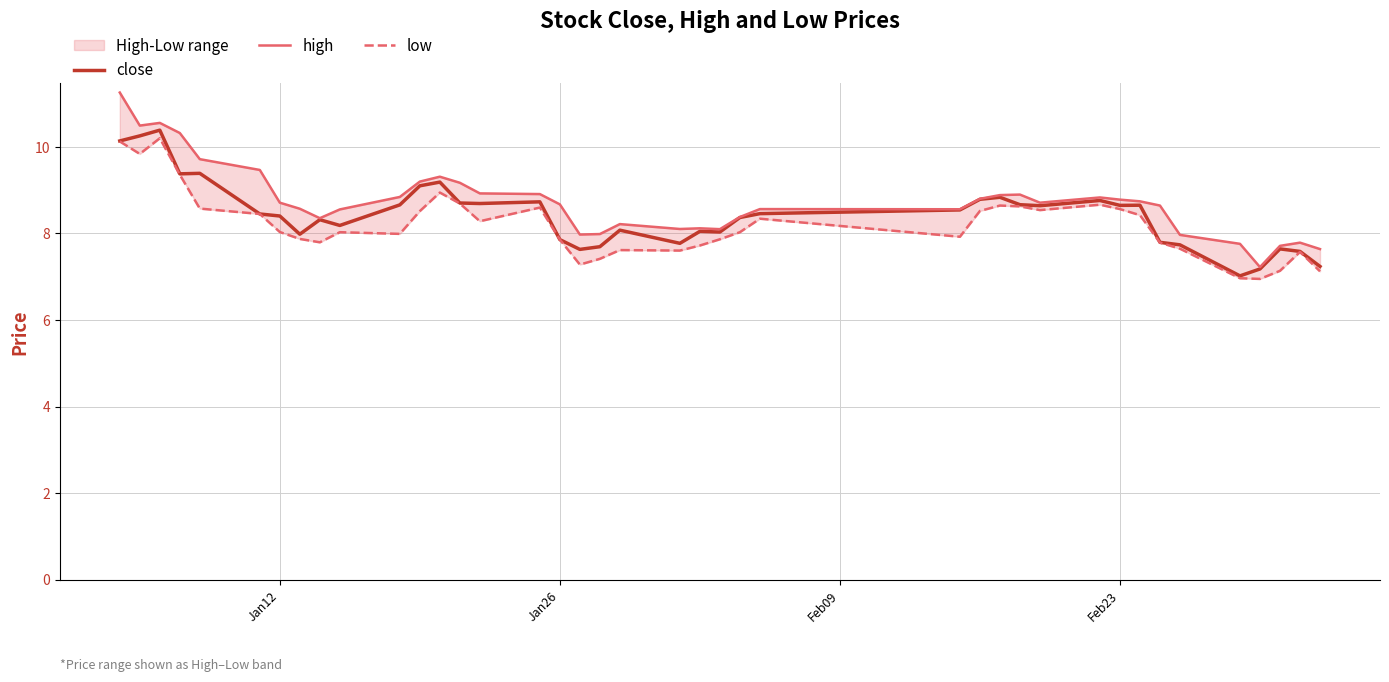

What is the lowest value of the close series?

7.0